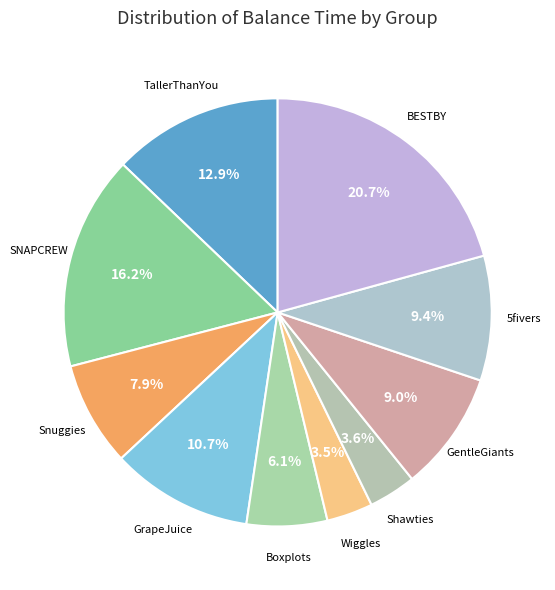

How many slices are in this pie chart?

10